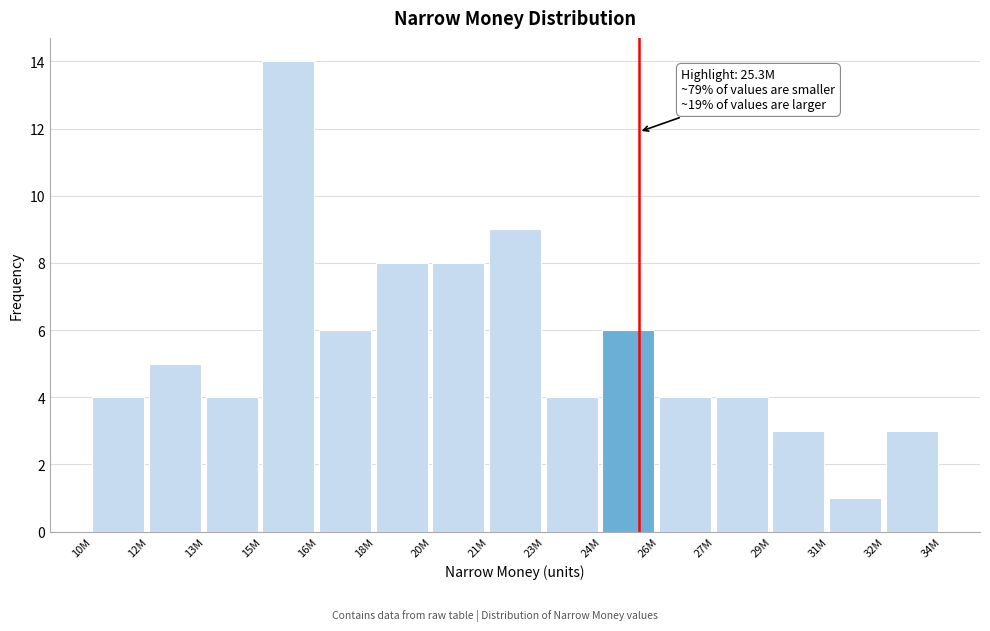

Reading right to left, what are all the values shown in this chart?

3	1	3	4	4	6	4	9	8	8	6	14	4	5	4